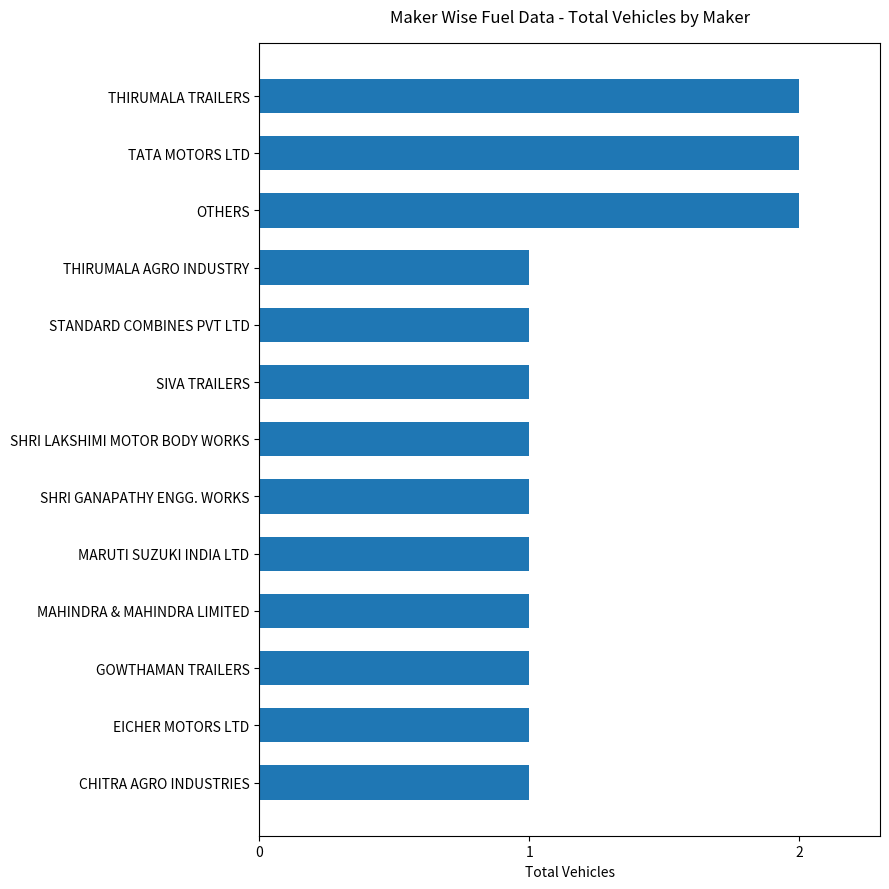

How many data points does each series have?

13